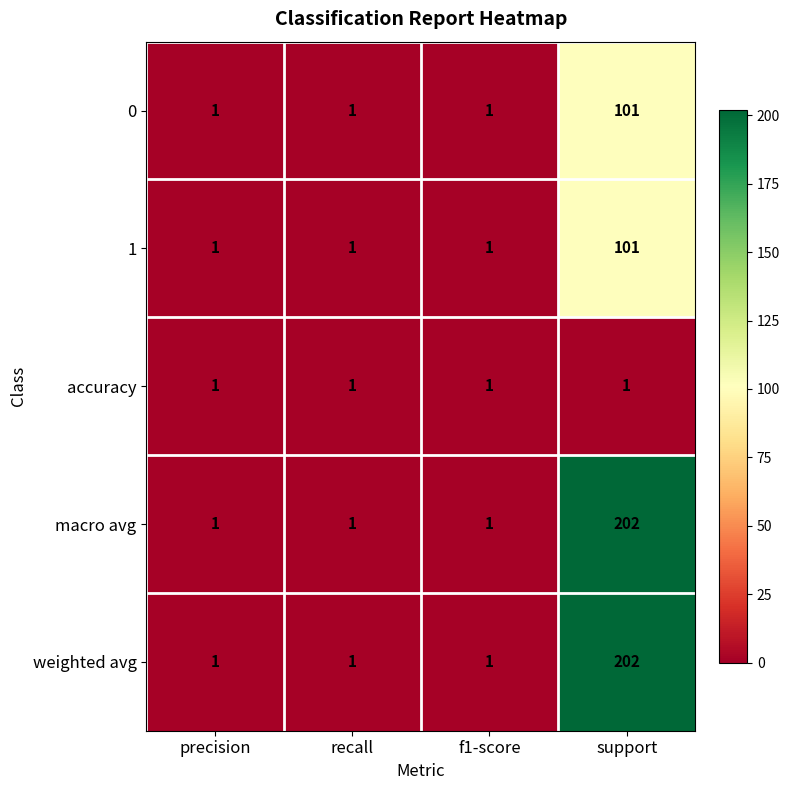

Is it true that macro avg equals 0 at f1-score?

False